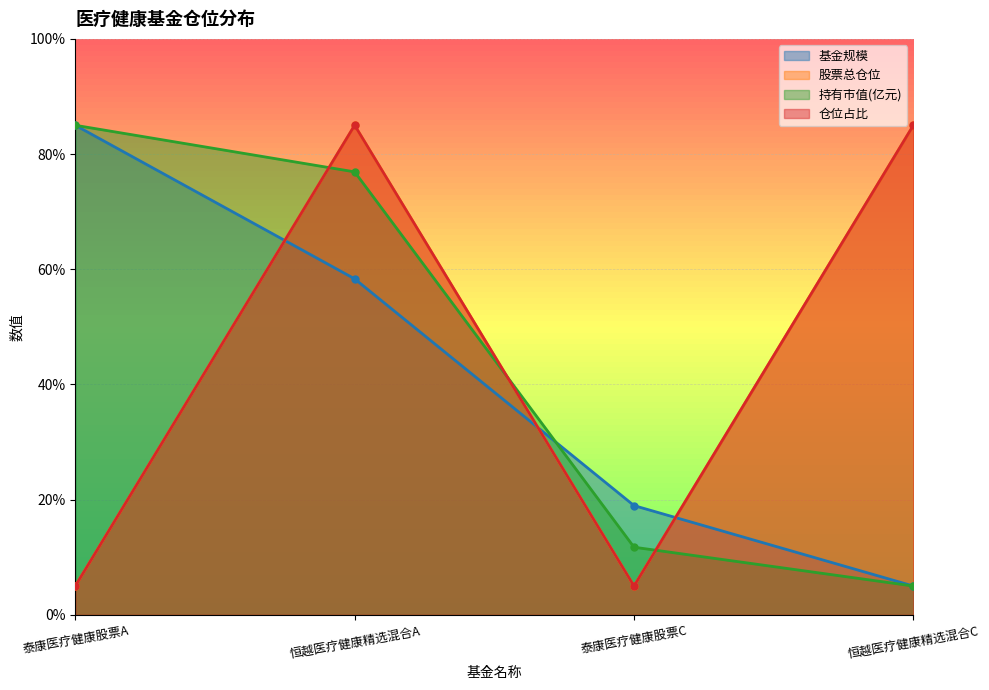

At how many categories does at least one series exceed 83?

3